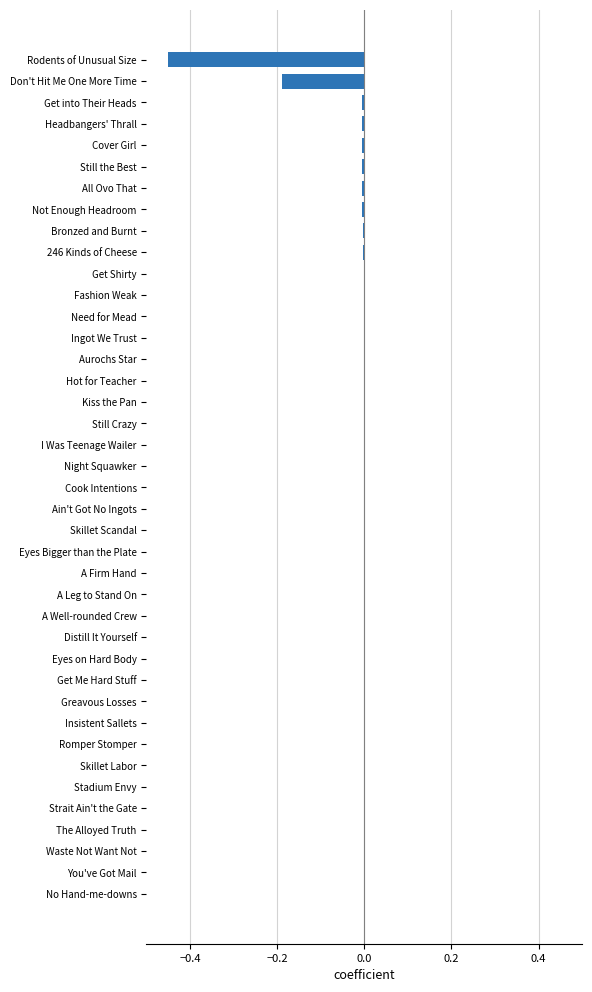

Is it true that the value at 246 Kinds of Cheese is -0.0?

True